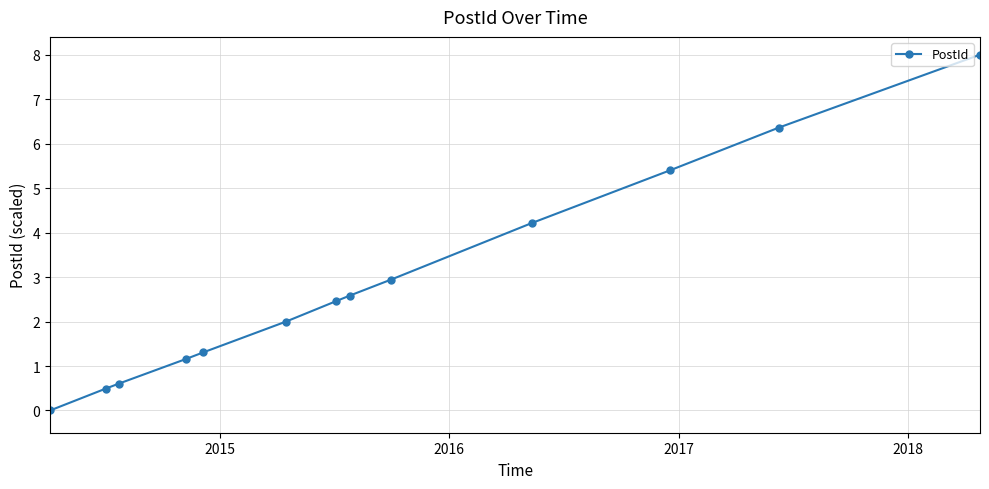

Reading right to left, transcribe all the data shown in this chart.

8.0	6.4	5.4	4.2	2.9	2.6	2.5	2.0	1.3	1.2	0.6	0.5	0.0